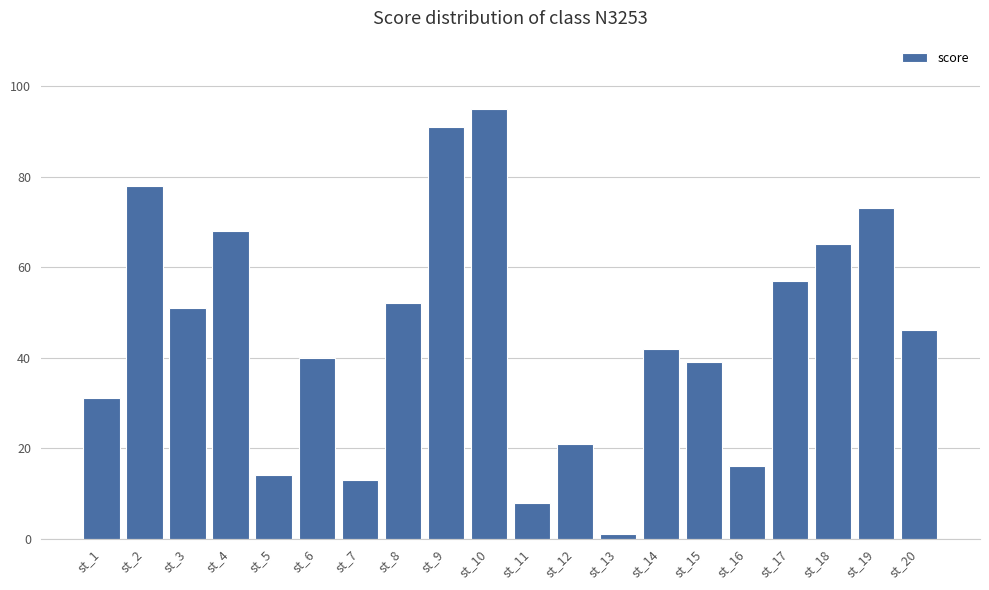

Where does the data first go above 46?

st_2